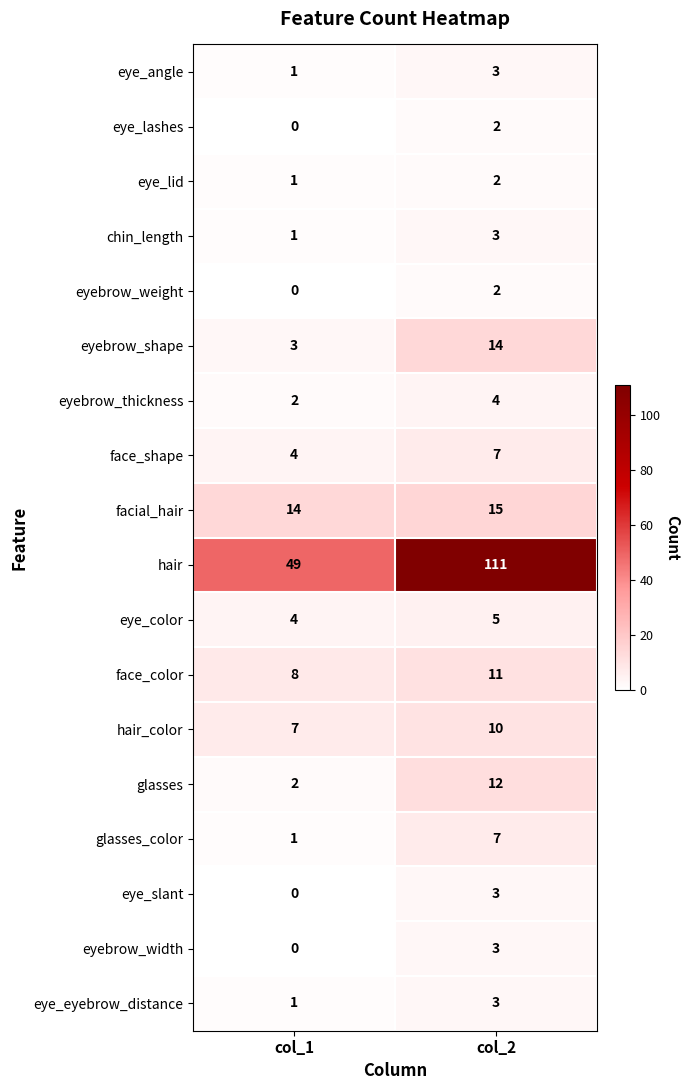

Which series has the largest total across all categories?

hair